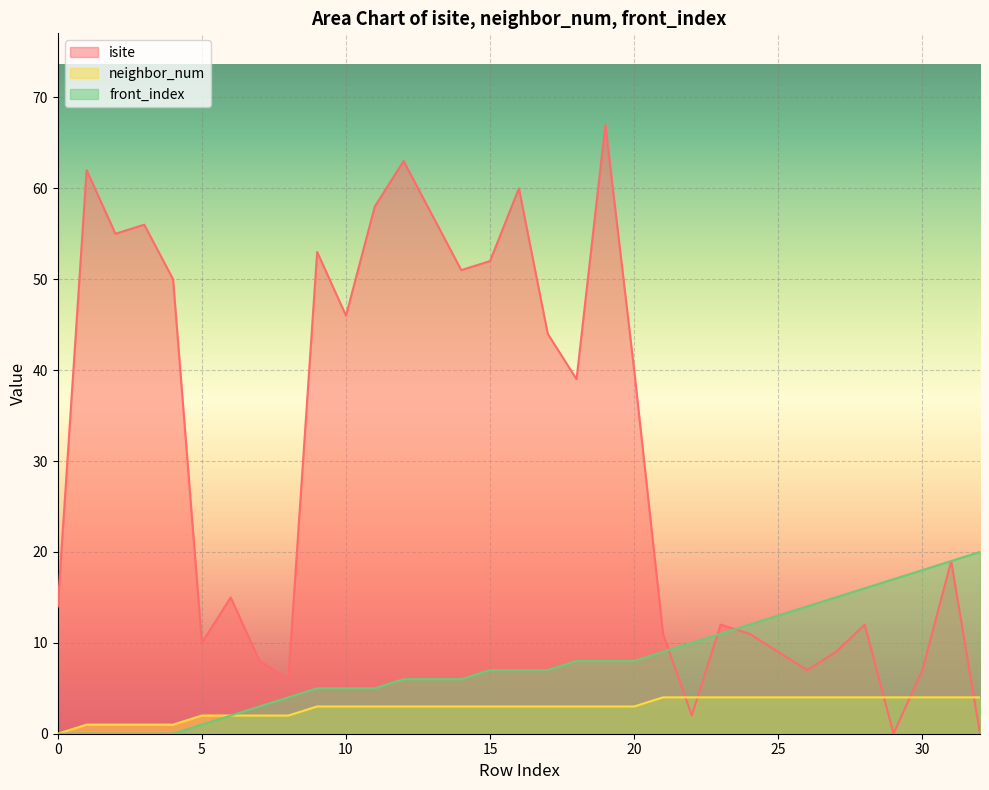

How many intersections are there between neighbor_num and isite?

5